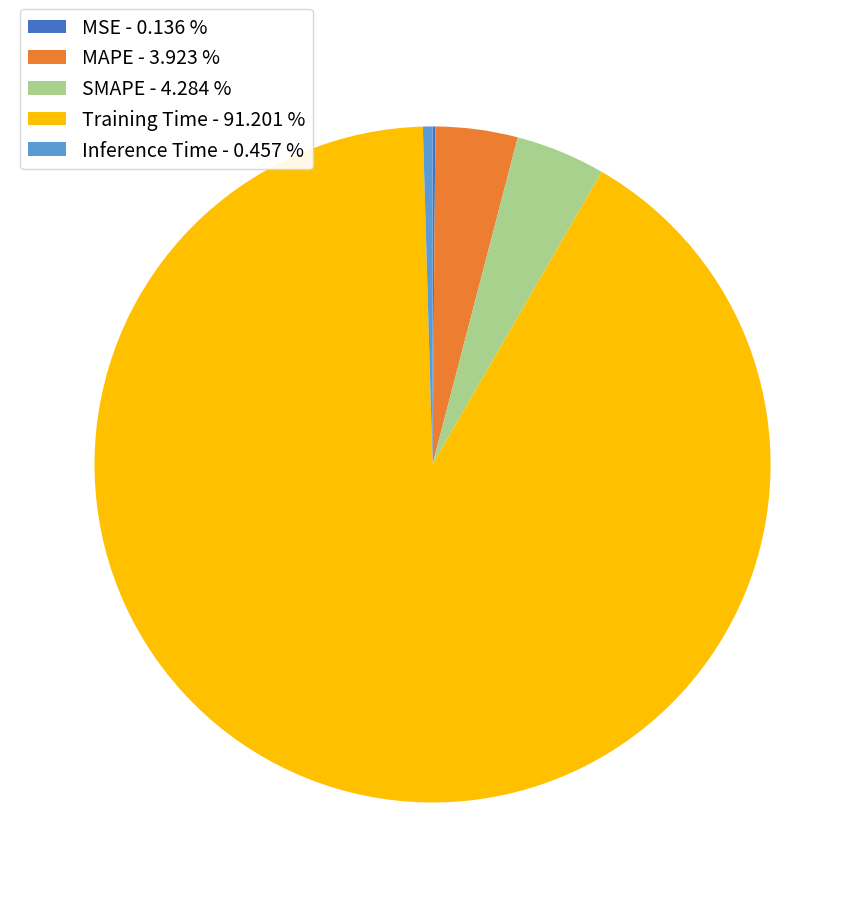

Is there any slice that represents more than half of the pie?

Yes